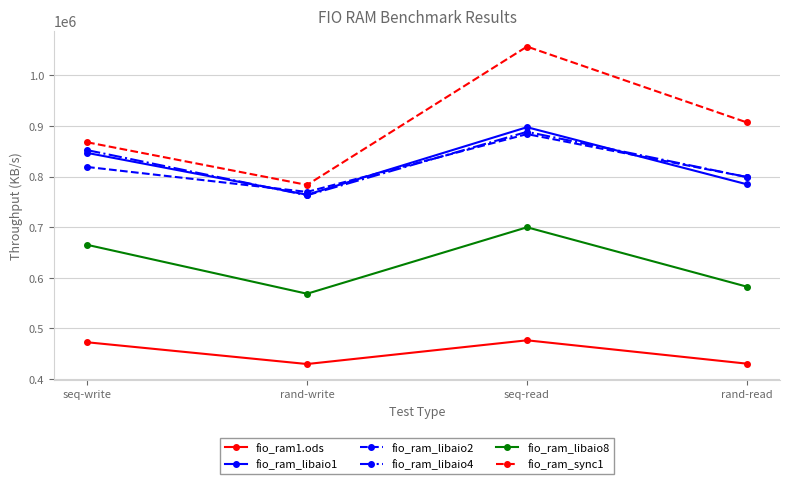

What is the difference between the maximum and second lowest values in the fio_ram_libaio2 series?

84909